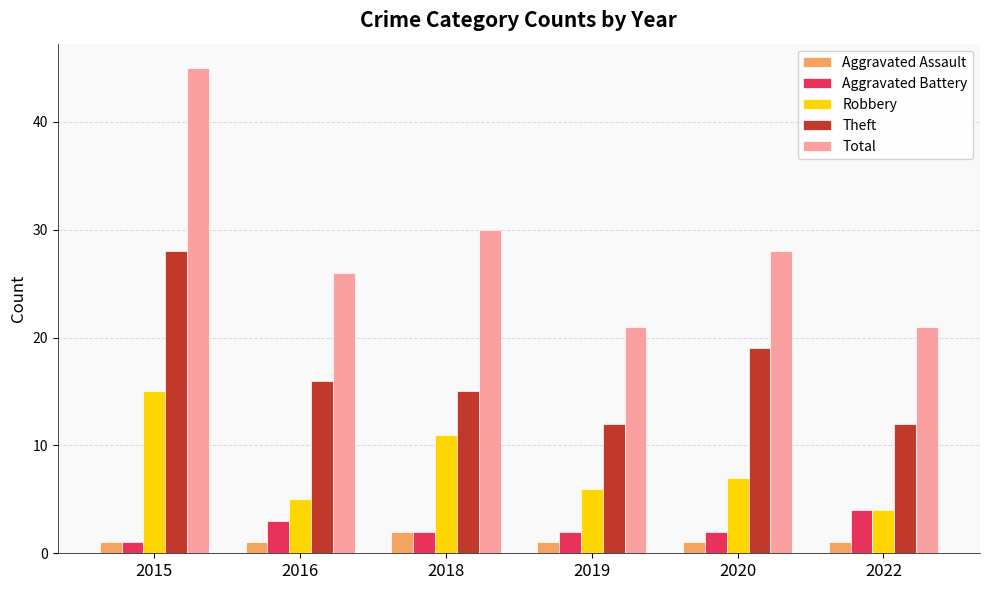

What is the difference between the highest and lowest values at 2022?

20